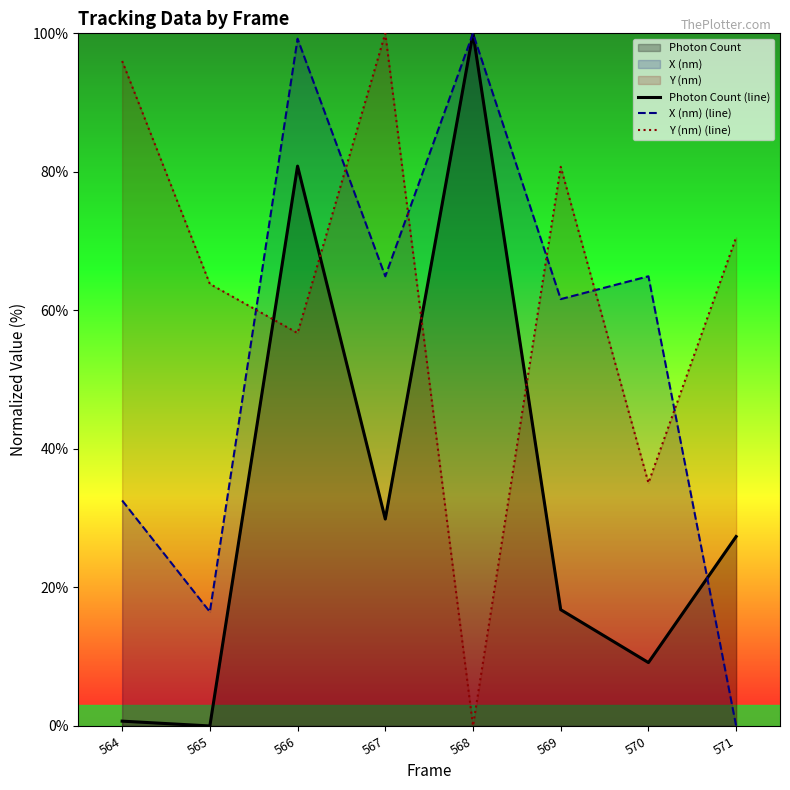

Which series has the largest total across all categories?

Y (nm) (line)